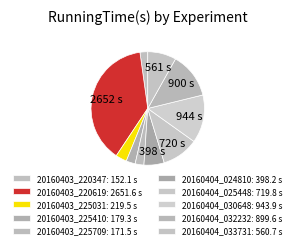

What percentage is the 20160404_033731 slice, to the nearest percent?

8%